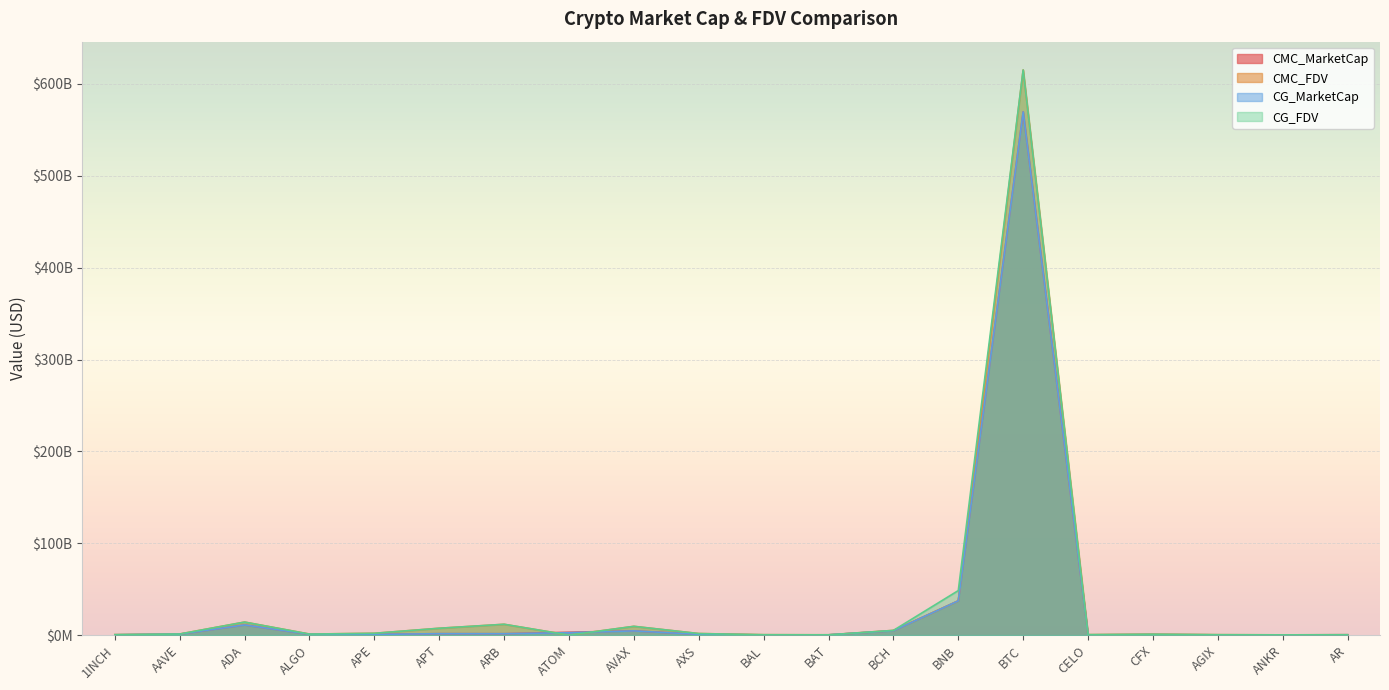

Is it true that CG_MarketCap equals 288260704.1 at ANKR?

False